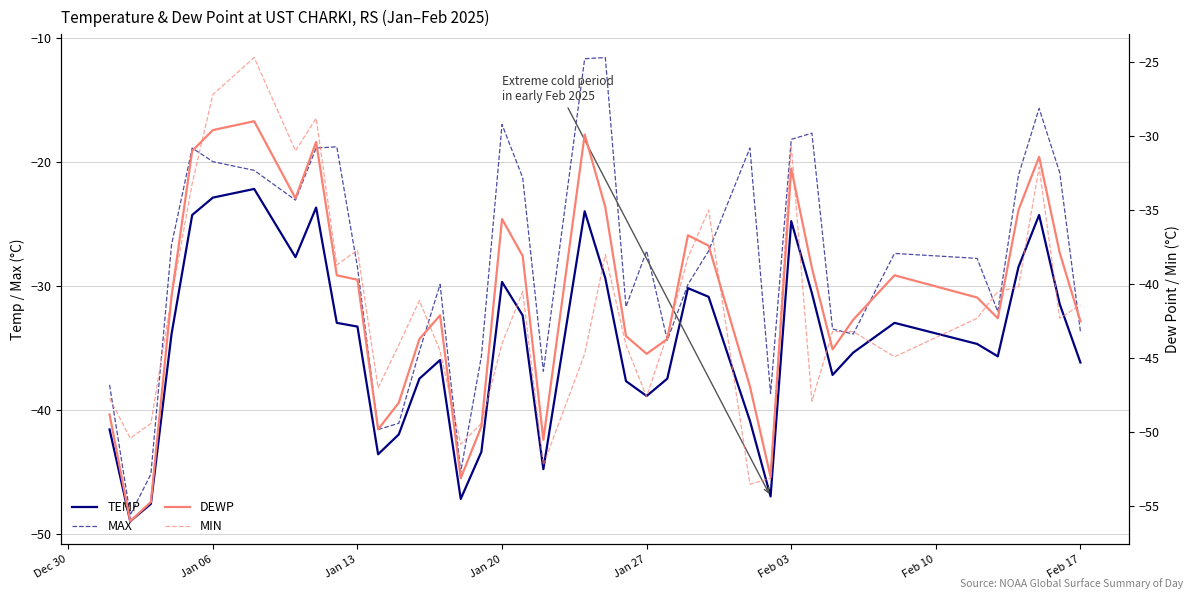

What is the minimum value shown in the chart?

-56.0